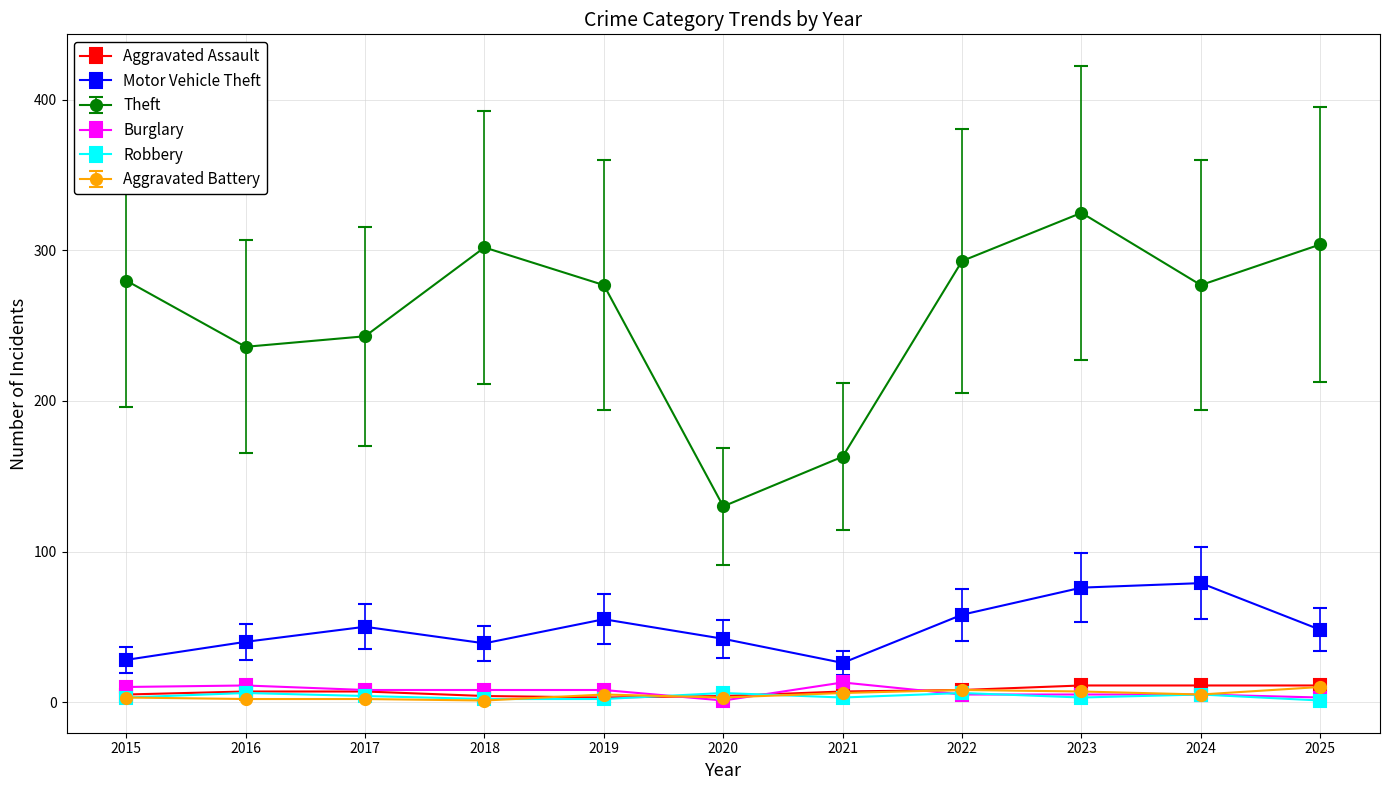

At how many categories does at least one series exceed 200?

9